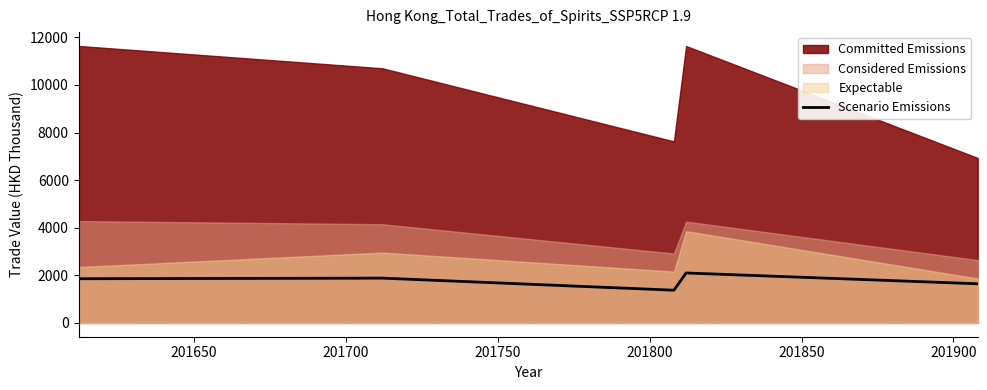

What is the sum of all values?

8850.5